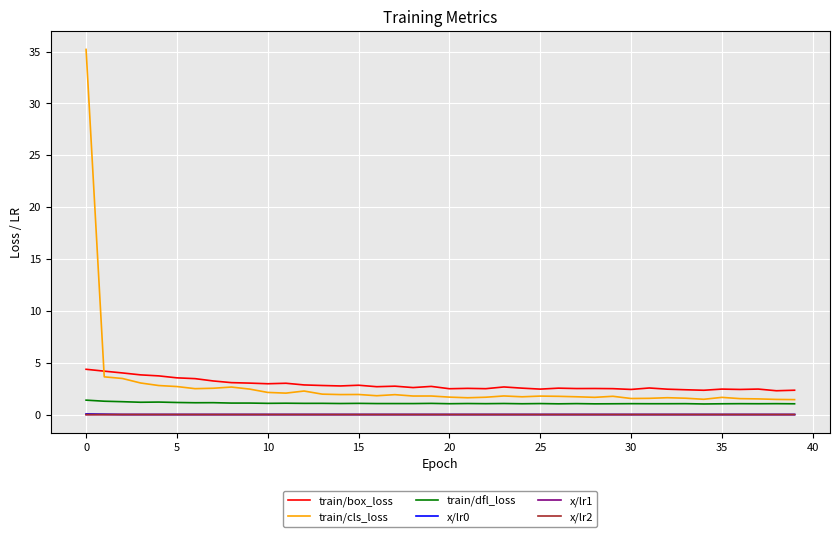

Is this an area chart (filled region under the line)?

No